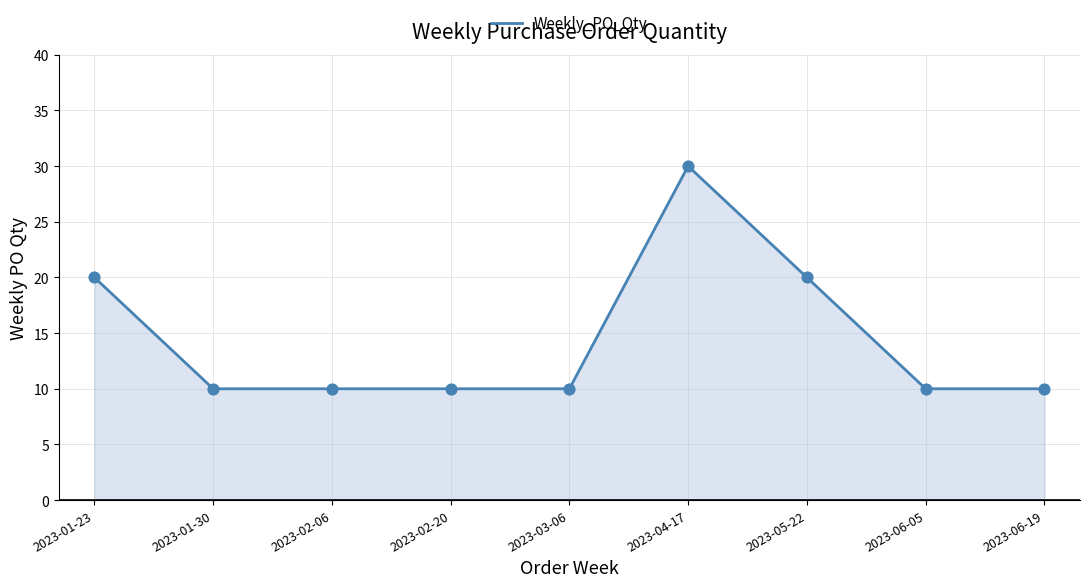

Approximately how many times larger is the value at 2023-01-30 compared to 2023-05-22?

0.5